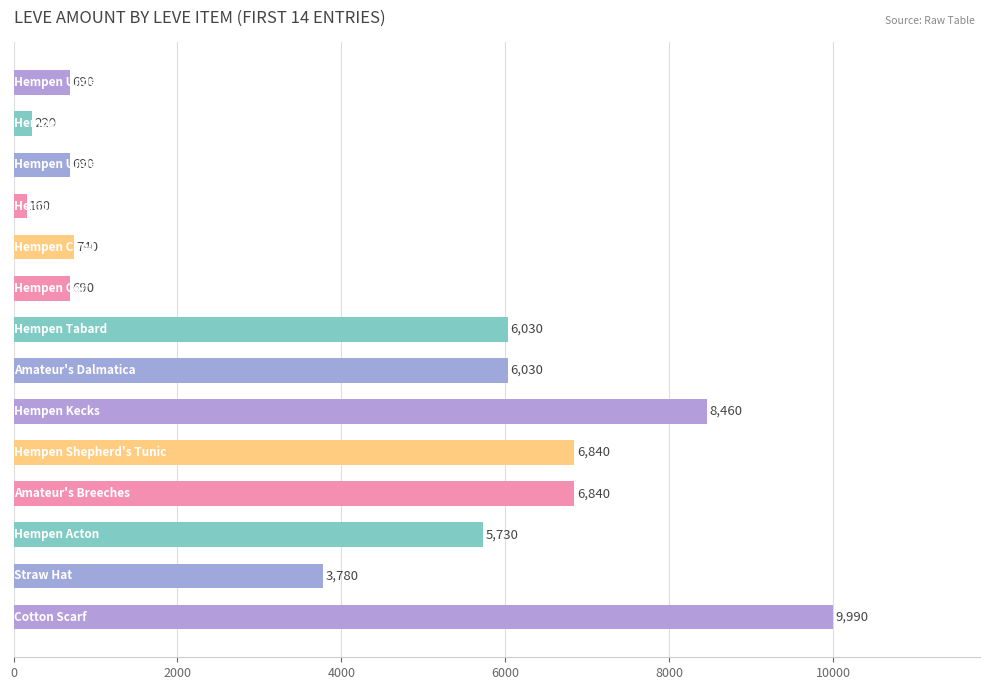

What is the maximum value shown in the chart?

9990